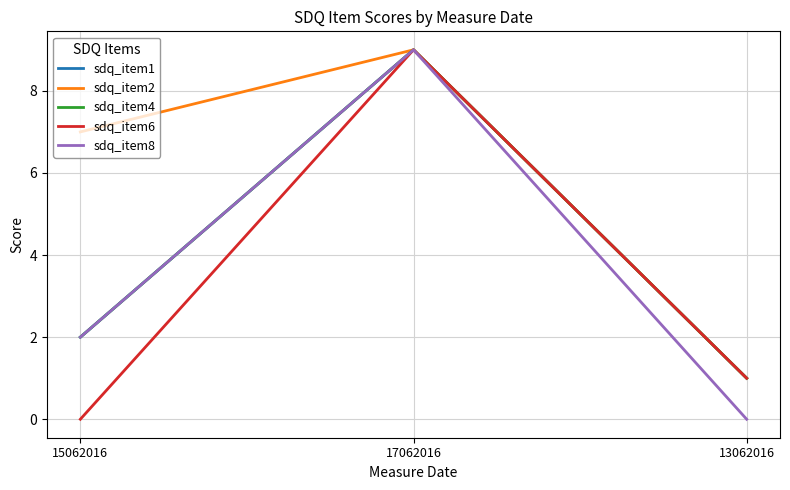

Is this an area chart (filled region under the line)?

No